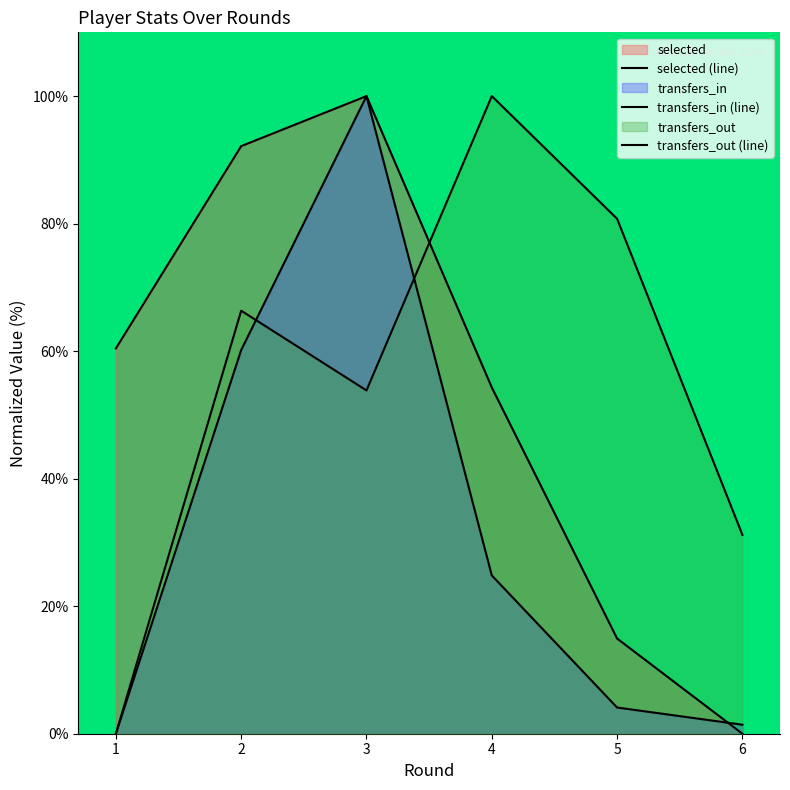

Reading left to right, list all the values displayed in this chart.

selected (line): 60.4	92.2	100.0	54.3	14.9	0.0
transfers_in (line): 0.0	60.2	100.0	24.8	4.1	1.4
transfers_out (line): 0.0	66.3	53.8	100.0	80.8	31.2